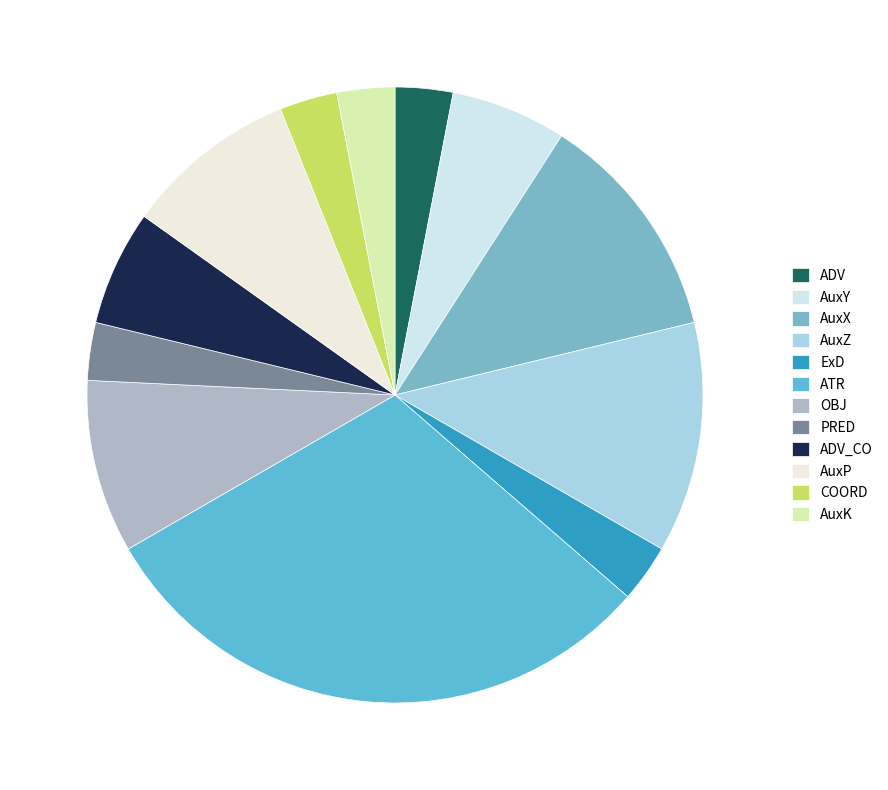

Rank the categories by value from highest to lowest.

ATR, AuxX, AuxZ, OBJ, AuxP, AuxY, ADV_CO, ADV, ExD, PRED, COORD, AuxK